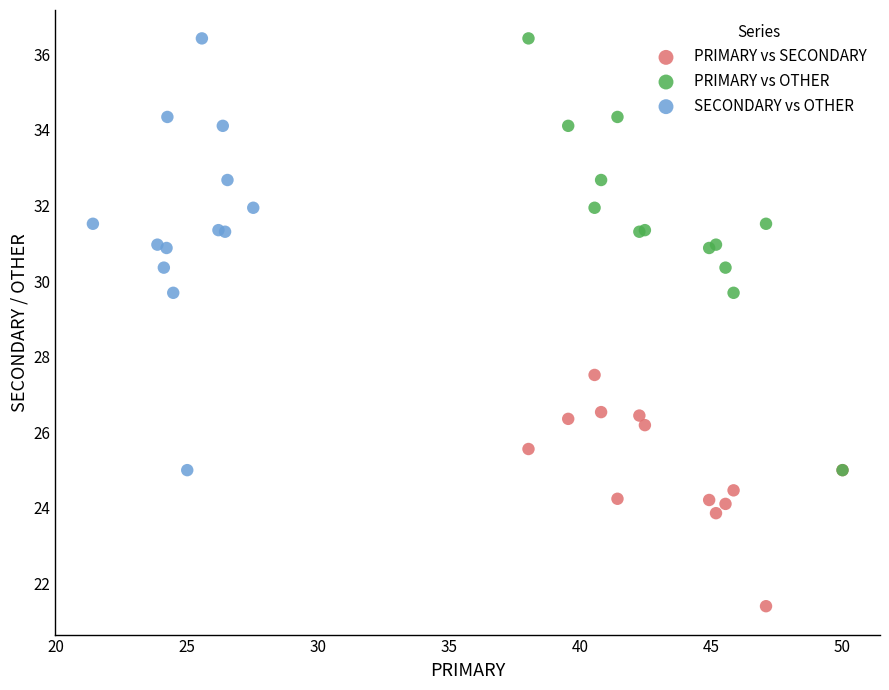

Which series contains the lowest Y value?

PRIMARY vs SECONDARY